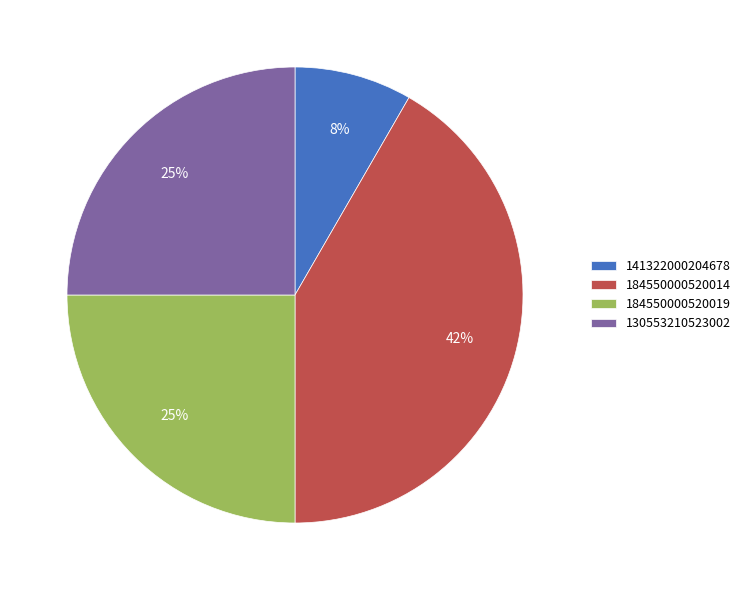

To the nearest percent, what is the average slice percentage?

25%